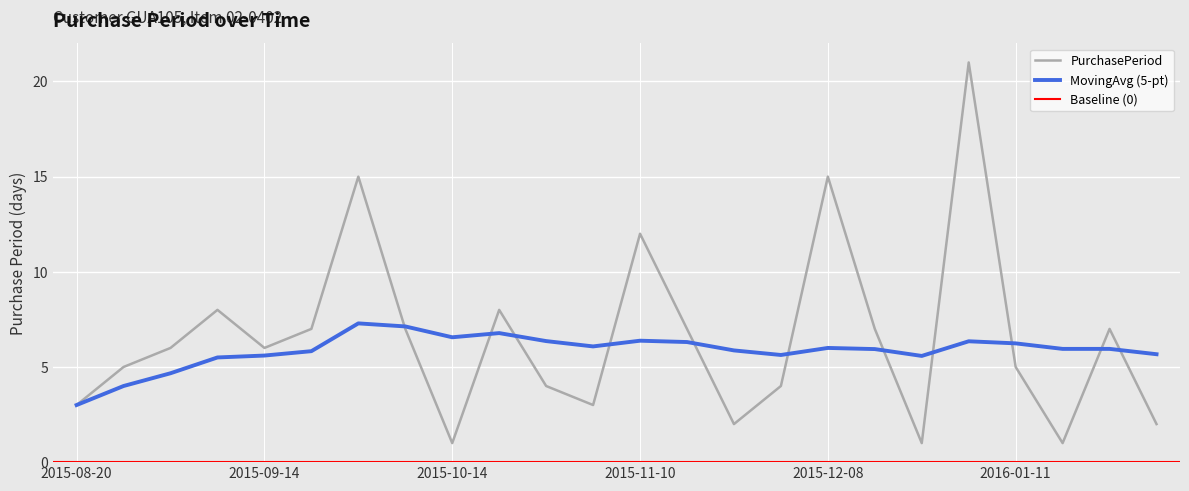

At how many categories does at least one series exceed 8?

4